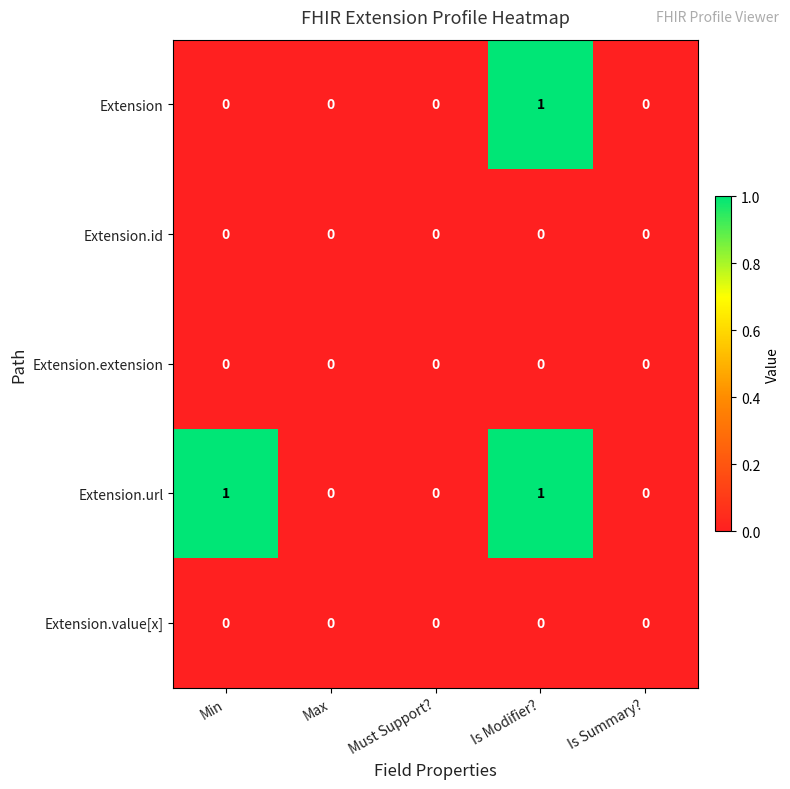

What is the spread (max minus min) of values at Min?

1